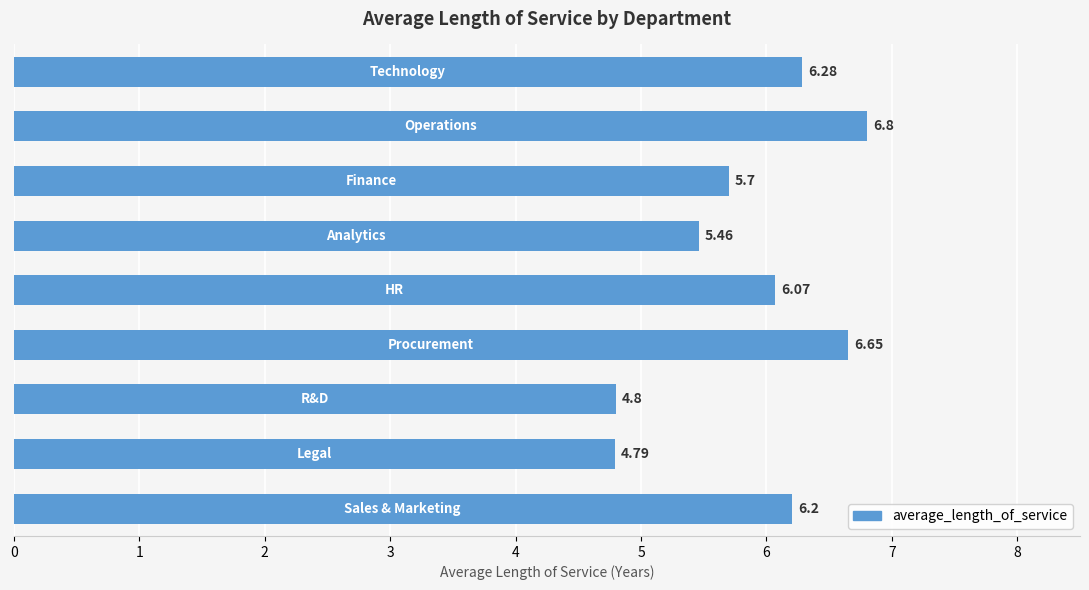

What is the difference between the maximum and minimum values?

2.0